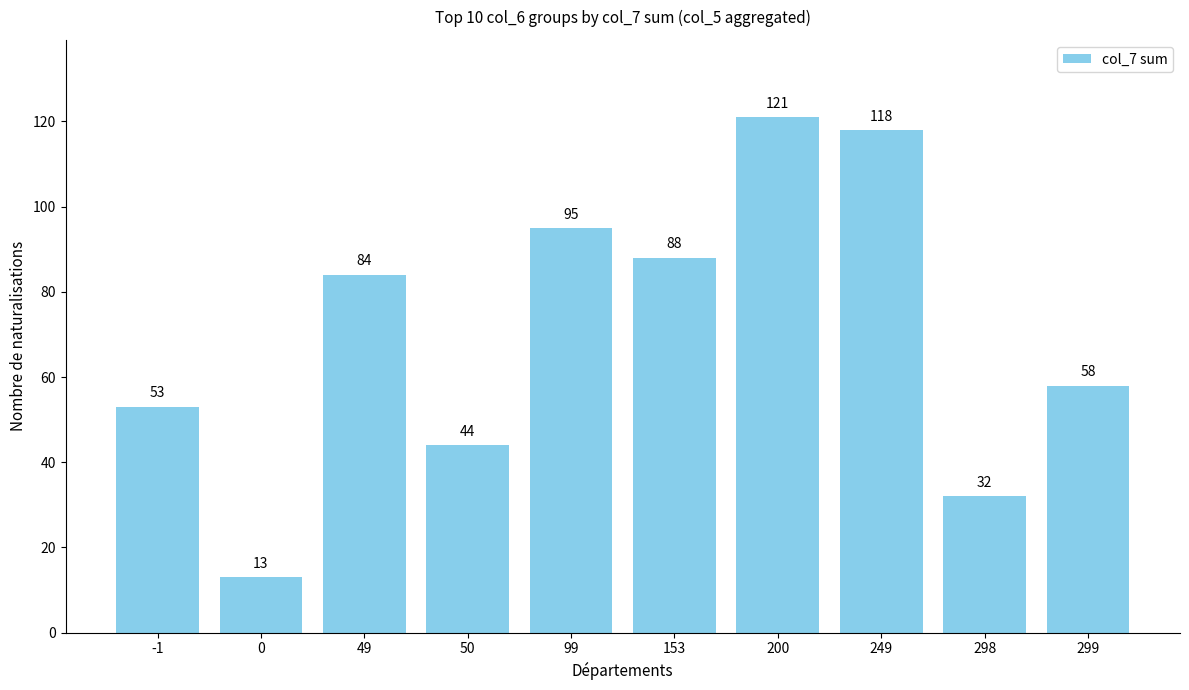

Reading right to left, list all the values displayed in this chart.

58	32	118	121	88	95	44	84	13	53